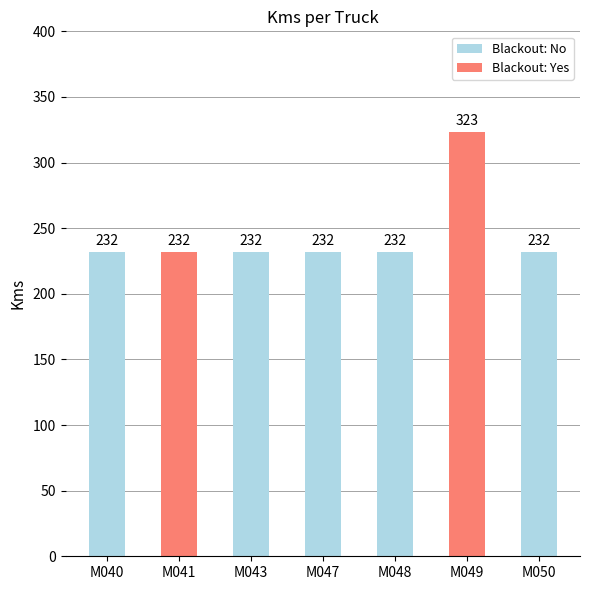

What is the average value?

245